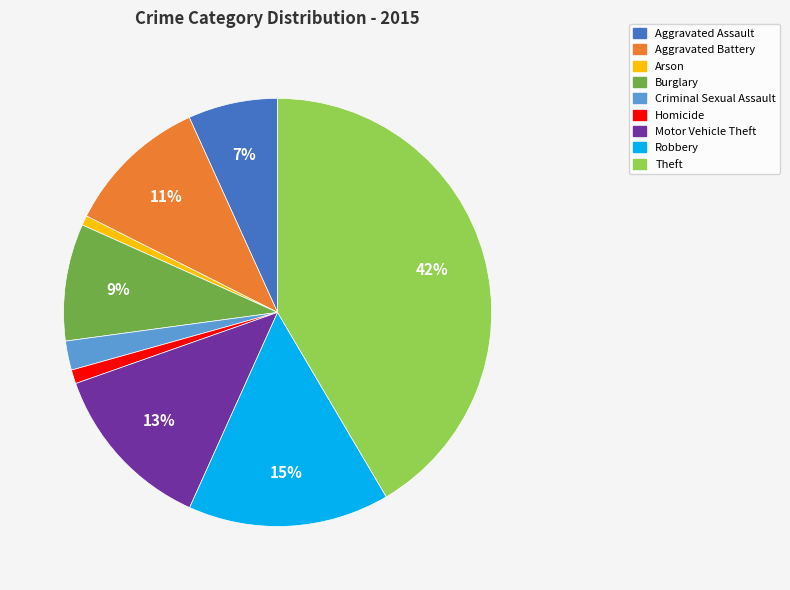

Is the sum of Aggravated Assault and Criminal Sexual Assault greater than half?

No